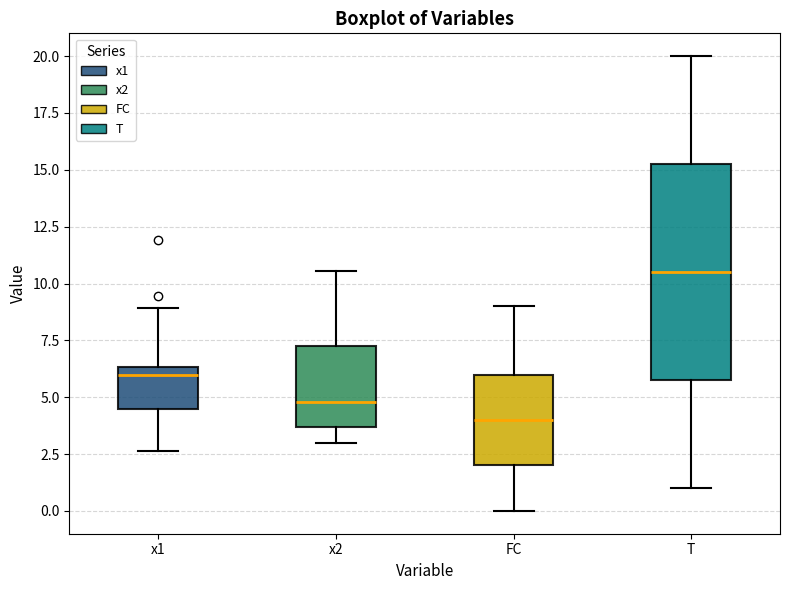

Which box is the tallest, from its lower edge to its upper edge?

T